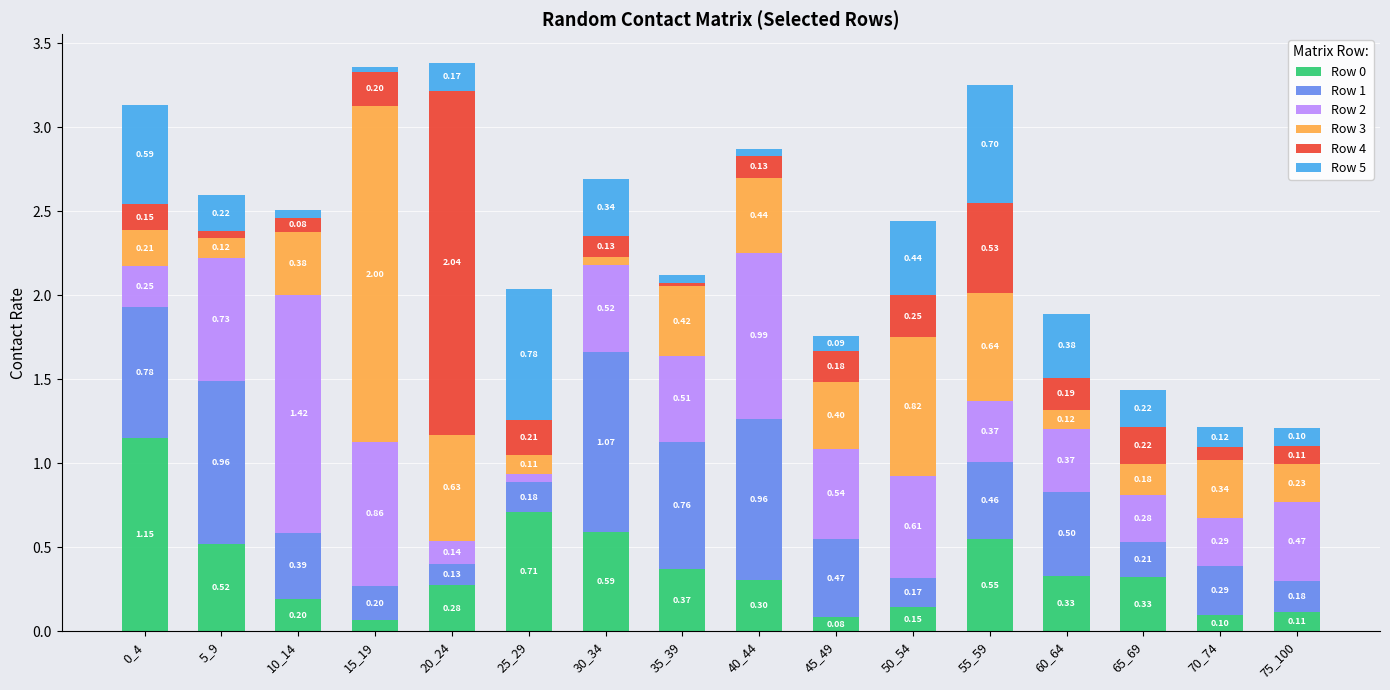

At which category is the sum across all series the highest?

20_24